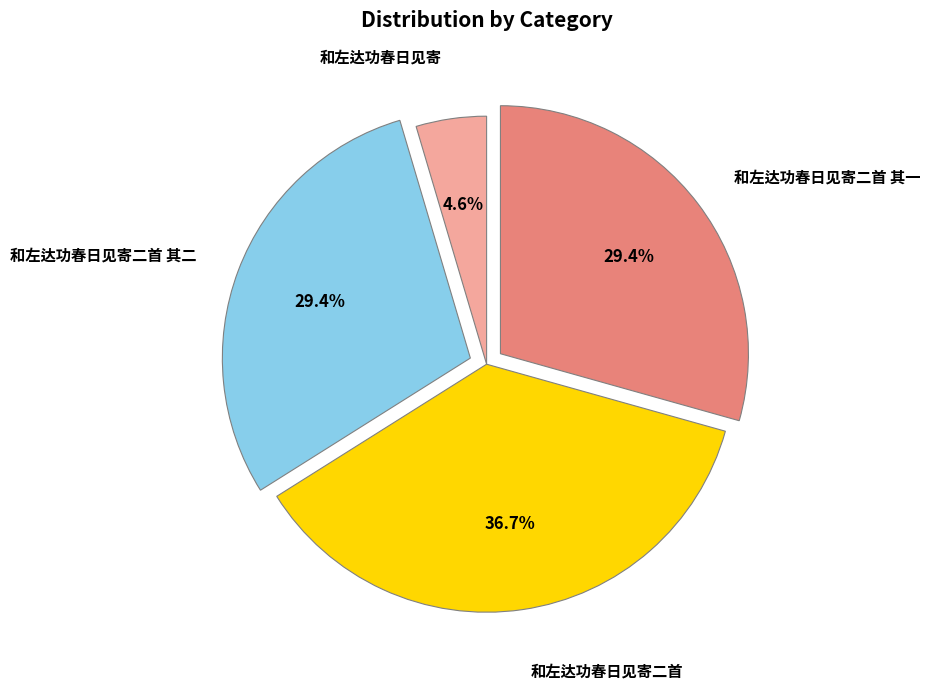

To the nearest percent, what is the average slice percentage?

25%